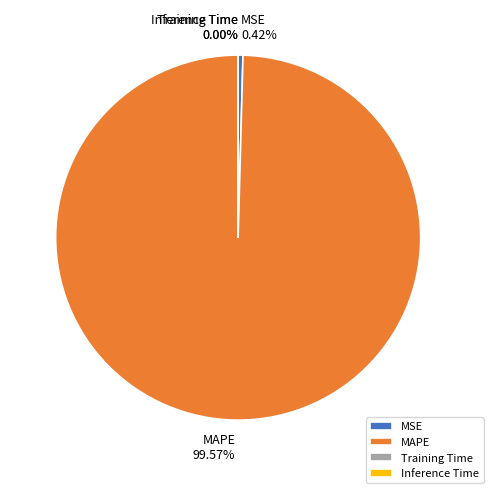

To the nearest percent, what is the average slice percentage?

25%